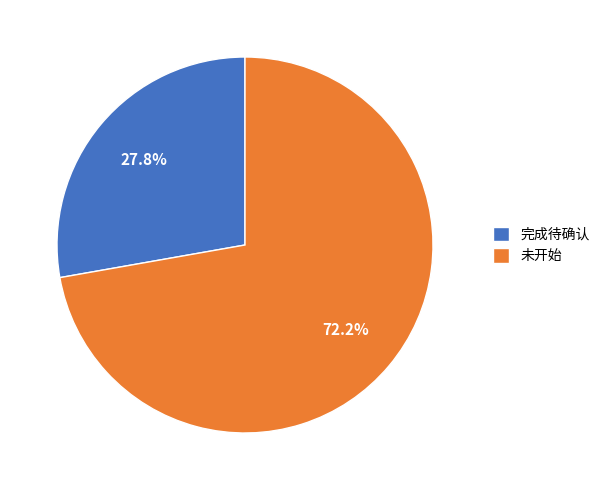

What is the smallest slice in the pie chart?

完成待确认